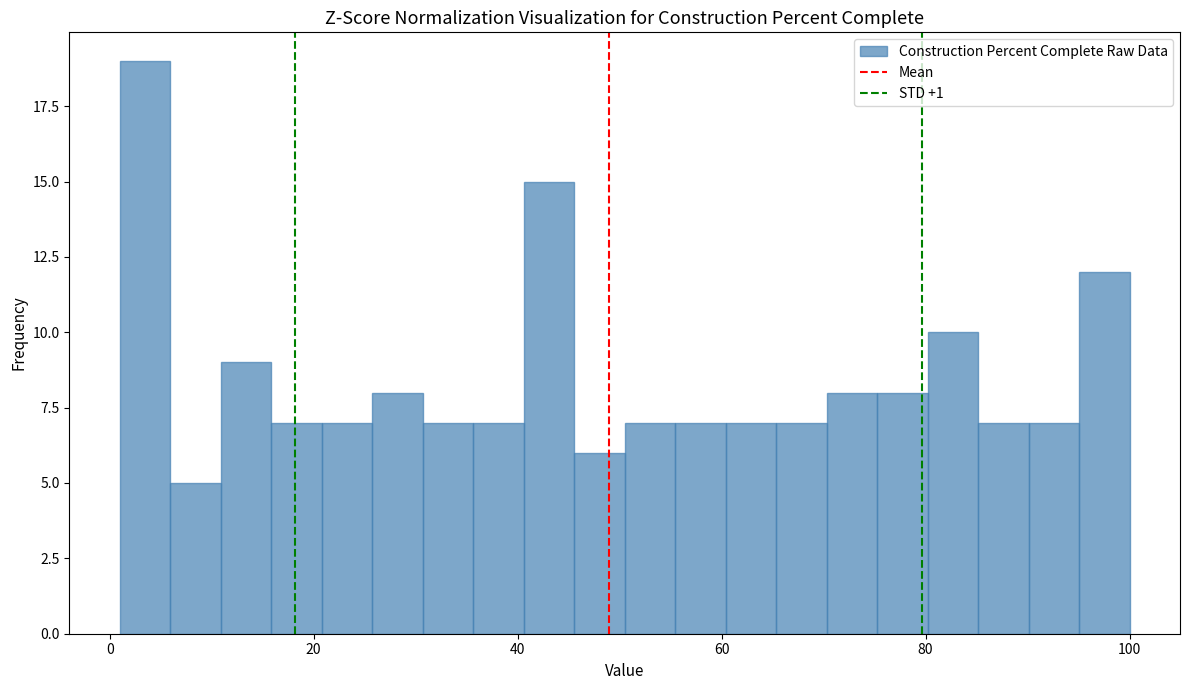

Read against the x-axis, roughly where is the centre of the tallest bar?

4